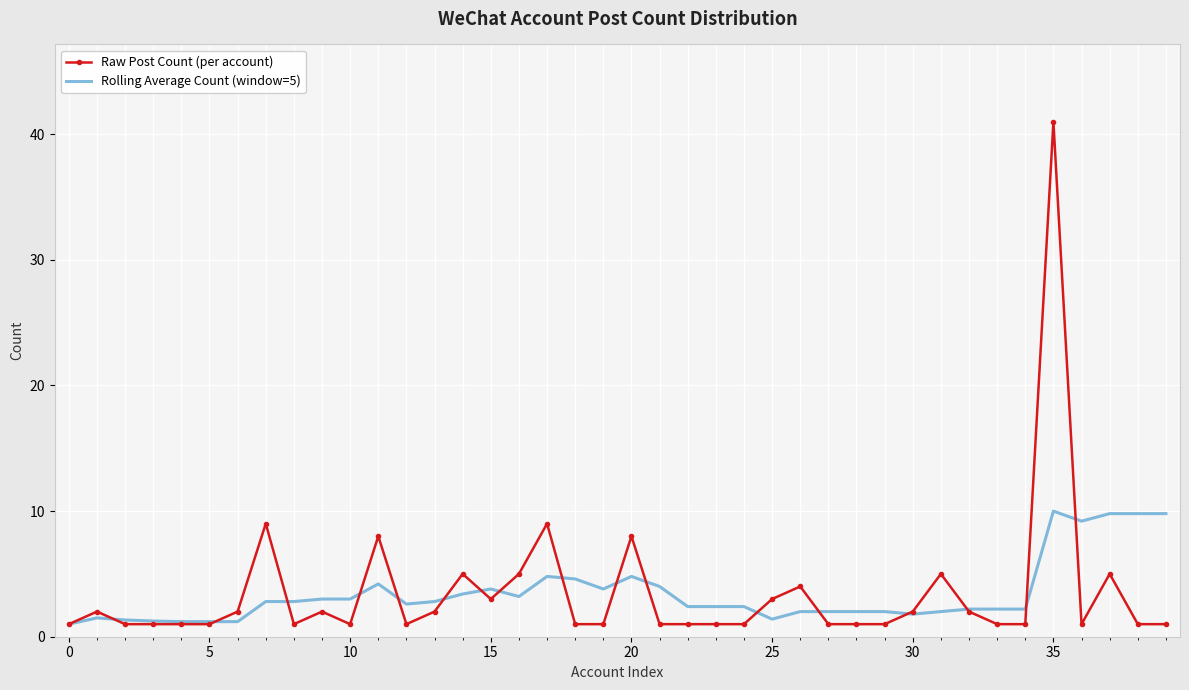

What are all the series names shown in the legend?

Raw Post Count (per account), Rolling Average Count (window=5)